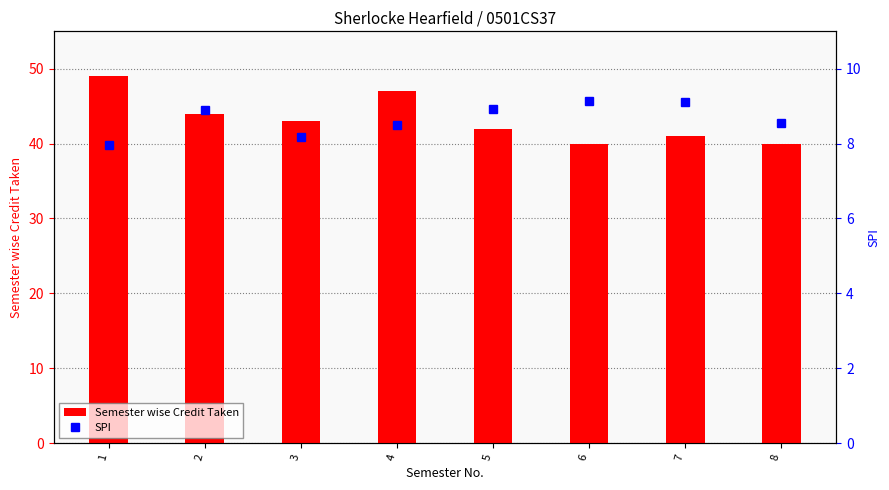

Reading right to left, list all the values displayed in this chart.

Semester wise Credit Taken: 40.0	41.0	40.0	42.0	47.0	43.0	44.0	49.0
SPI: 8.6	9.1	9.2	8.9	8.5	8.2	8.9	8.0